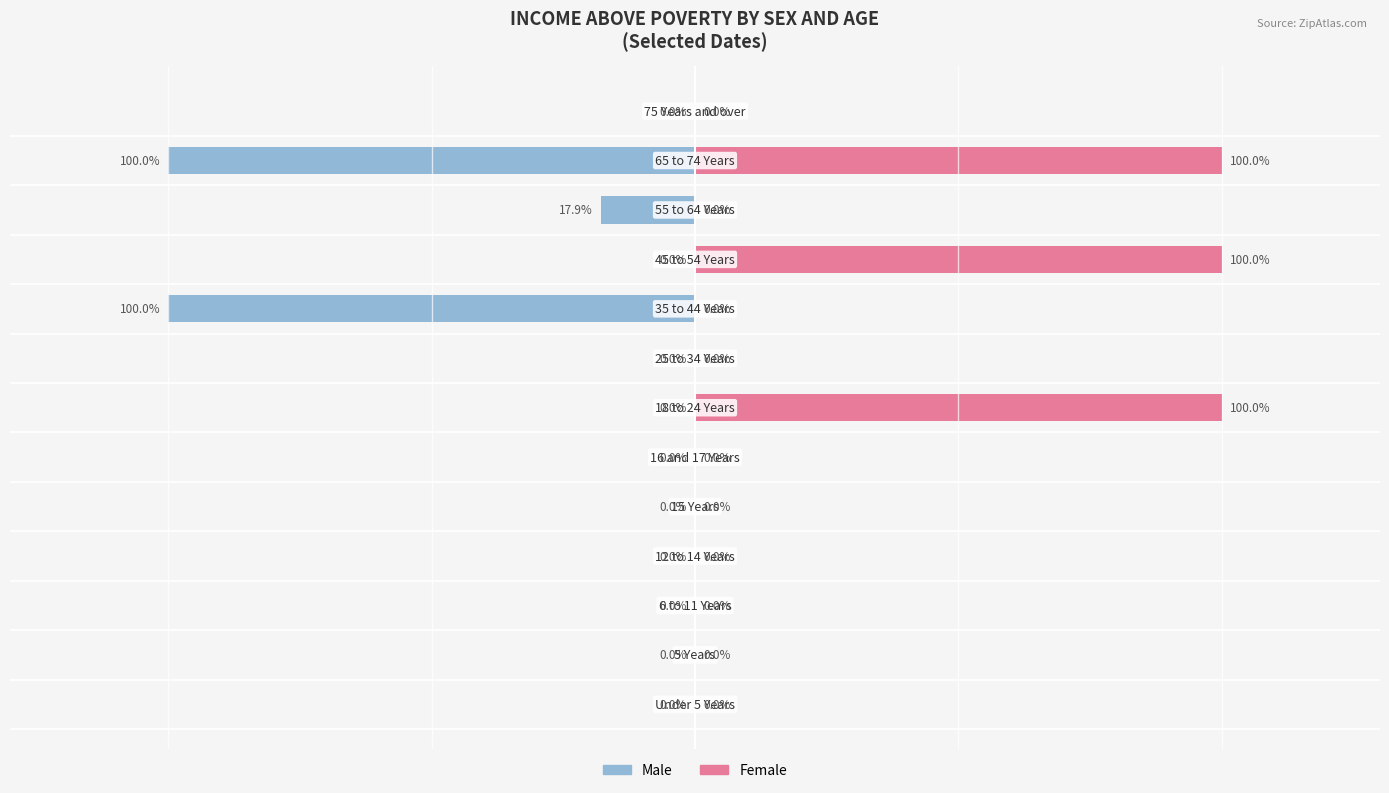

True or false: Female has a value of -30.3 at 2.

False